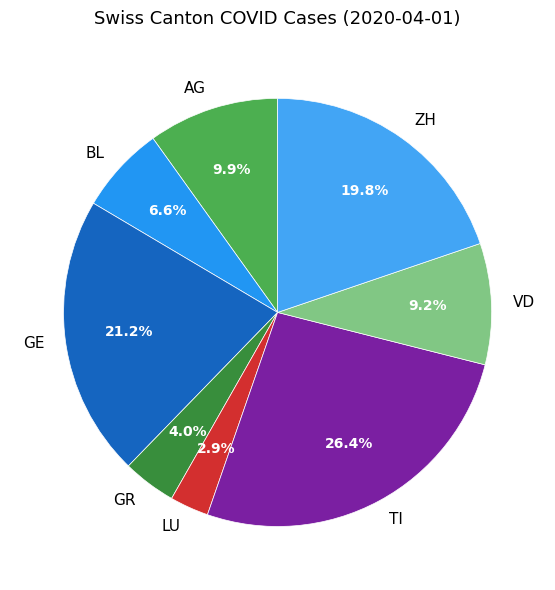

What percentage is the GR slice, to the nearest percent?

4%